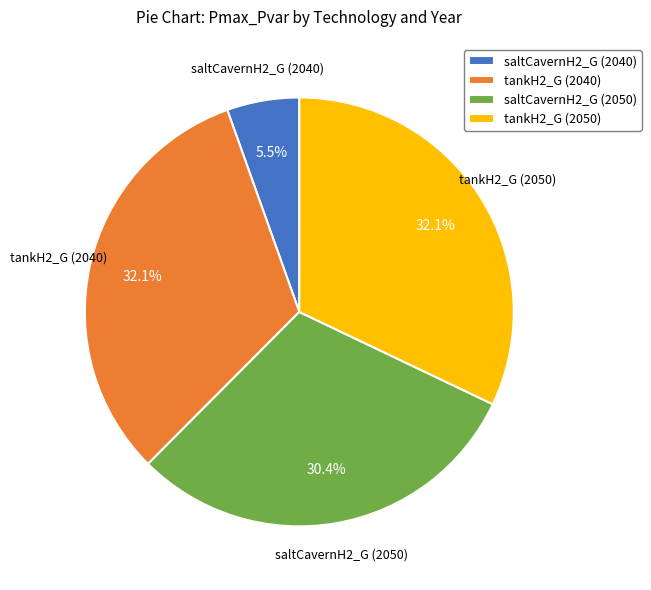

Count the number of slices in the pie.

4